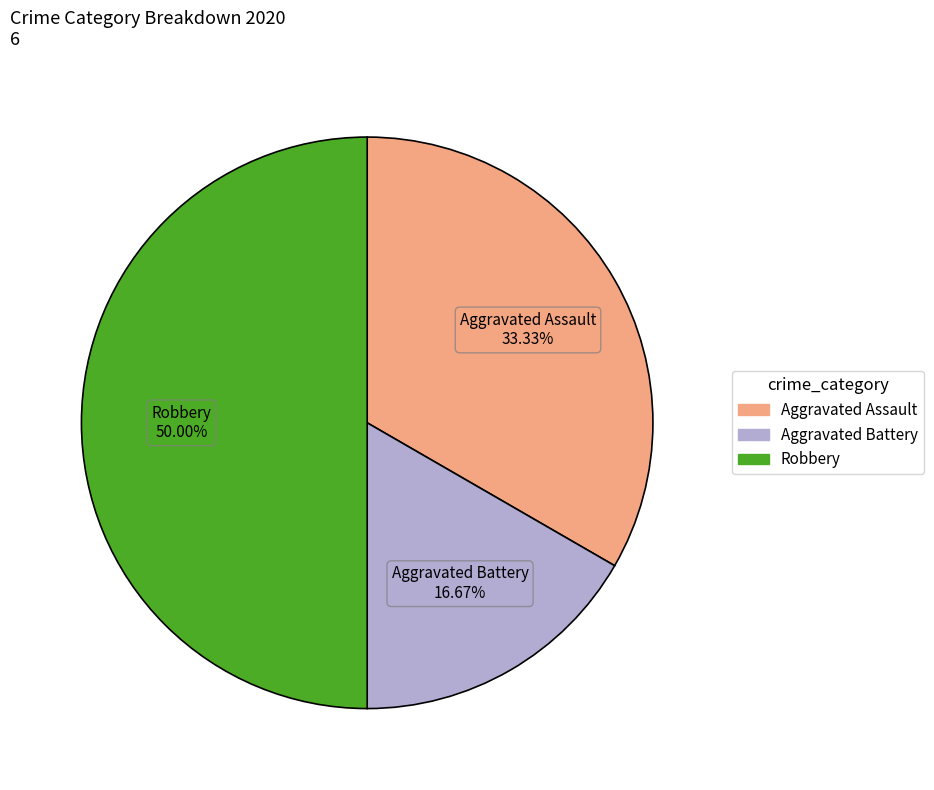

How many segments does this pie chart have?

3